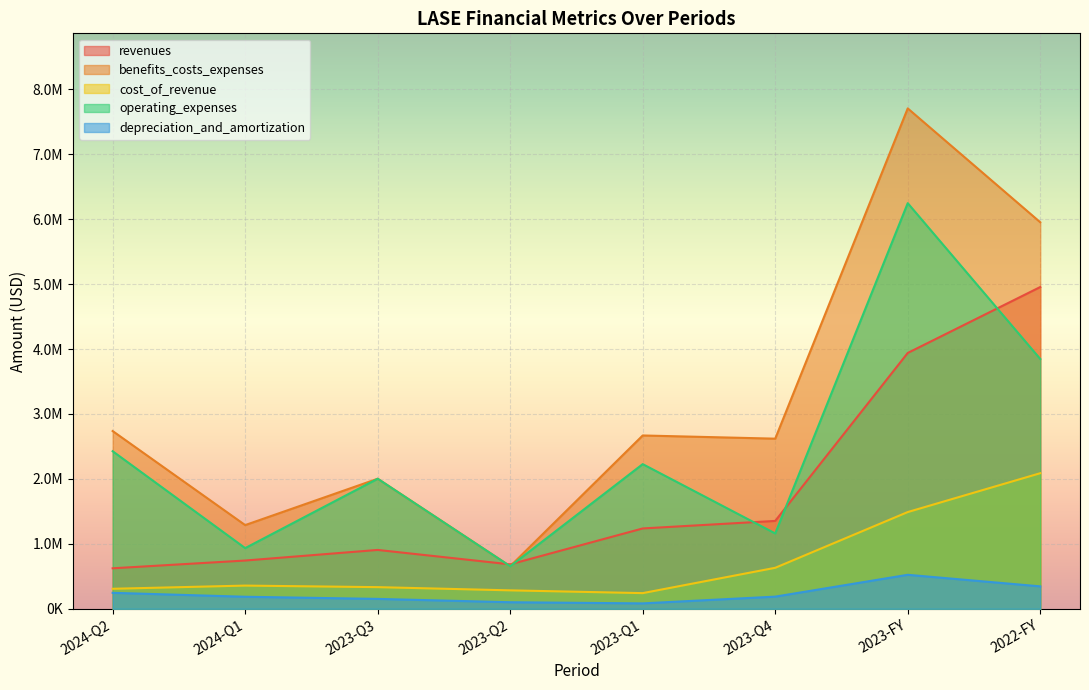

True or false: depreciation_and_amortization and benefits_costs_expenses cross at least once.

False